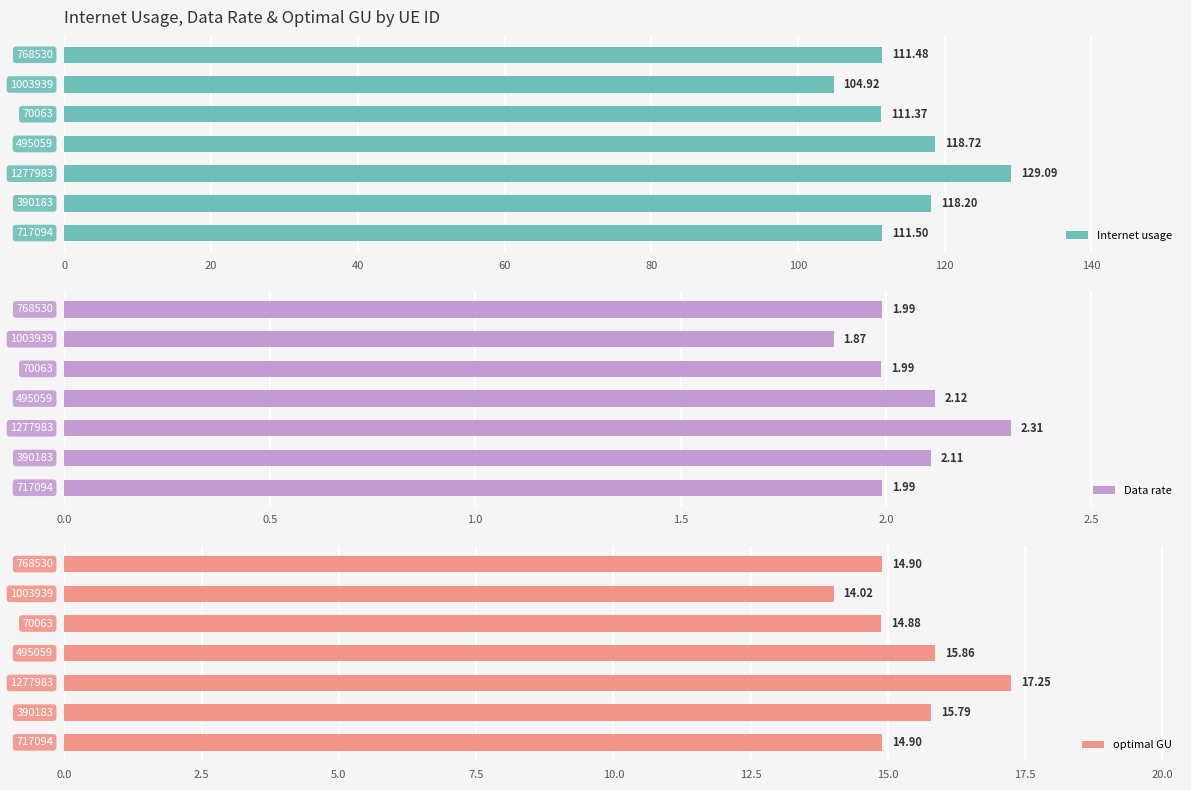

True or false: Internet usage has a value of 47.1 at 20.

False